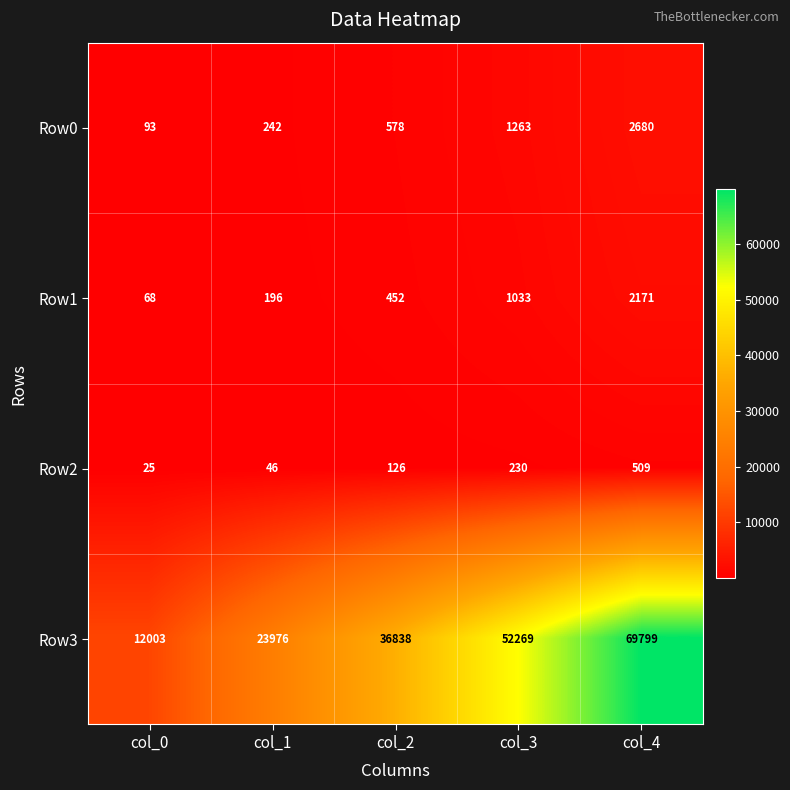

Which series changed the most between col_2 and col_3?

Row3